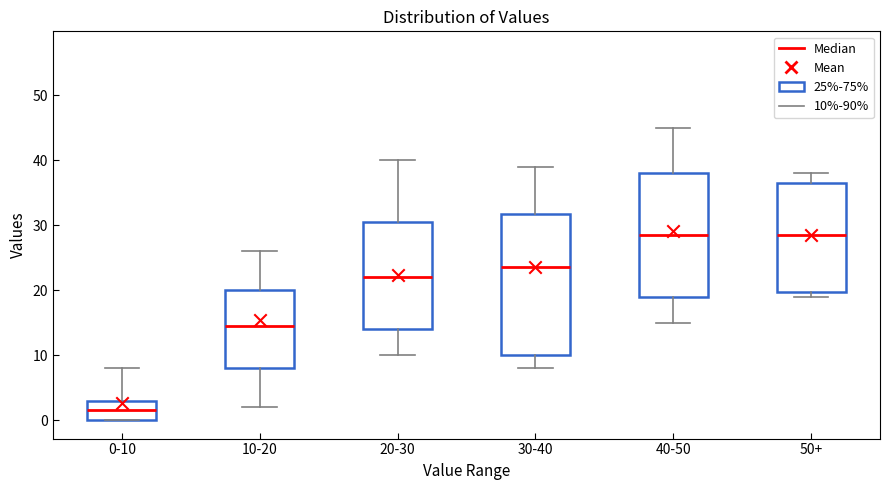

Reading left to right, read every box against the y-axis: the position of its median line, the range the box covers, and the ends of its whiskers. The values are not printed on the chart, so give them approximately, as read against the axis.

0-10: median 2, box 0 to 3, whiskers 0 to 8
10-20: median 15, box 8 to 20, whiskers 2 to 26
20-30: median 22, box 14 to 31, whiskers 10 to 40
30-40: median 24, box 10 to 32, whiskers 8 to 39
40-50: median 29, box 19 to 38, whiskers 15 to 45
50+: median 29, box 20 to 37, whiskers 19 to 38